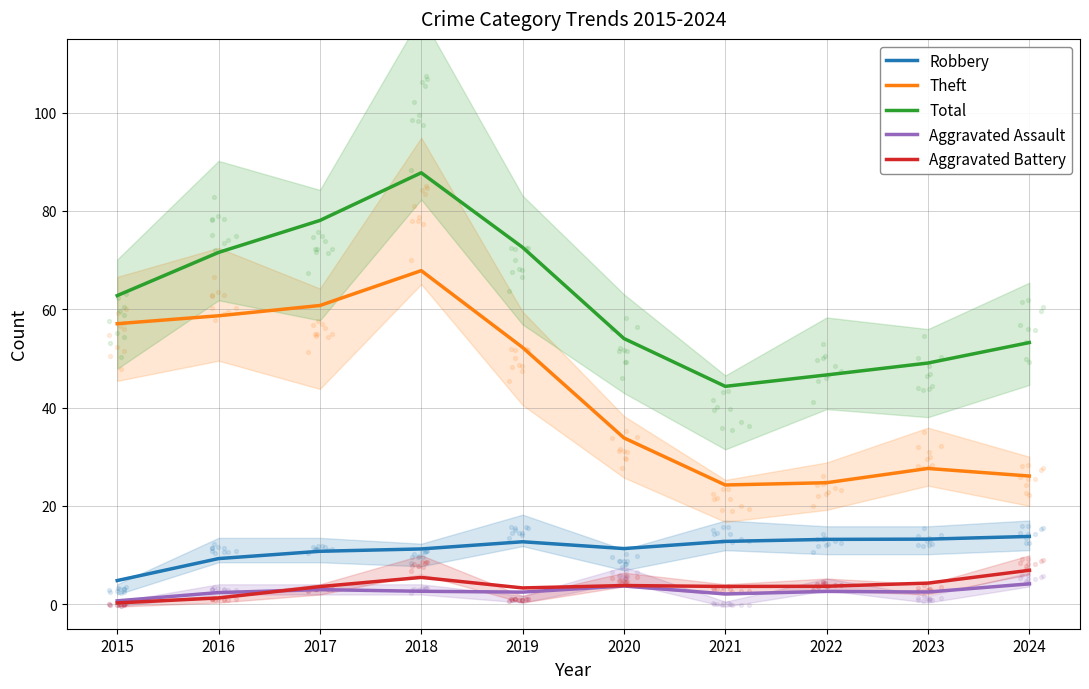

What is the total value across all series at 2016?

143.1